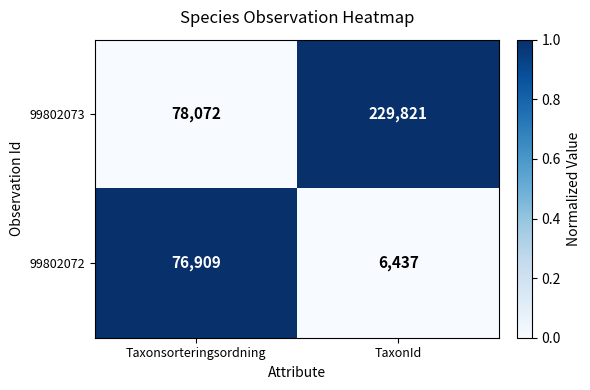

Read the 99802072 value at TaxonId.

6437